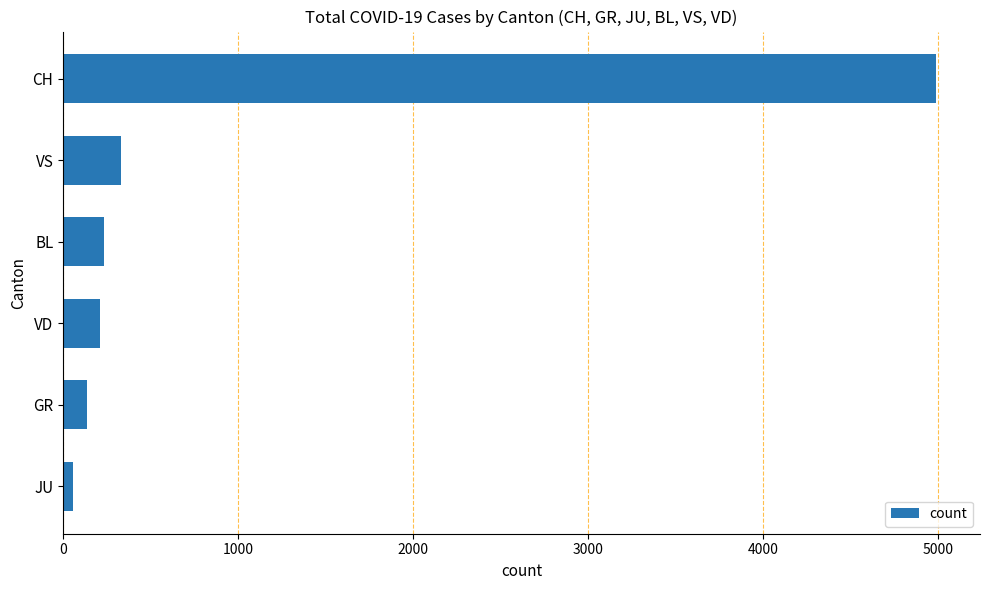

What is the label of the 5th bar from the bottom?

VS